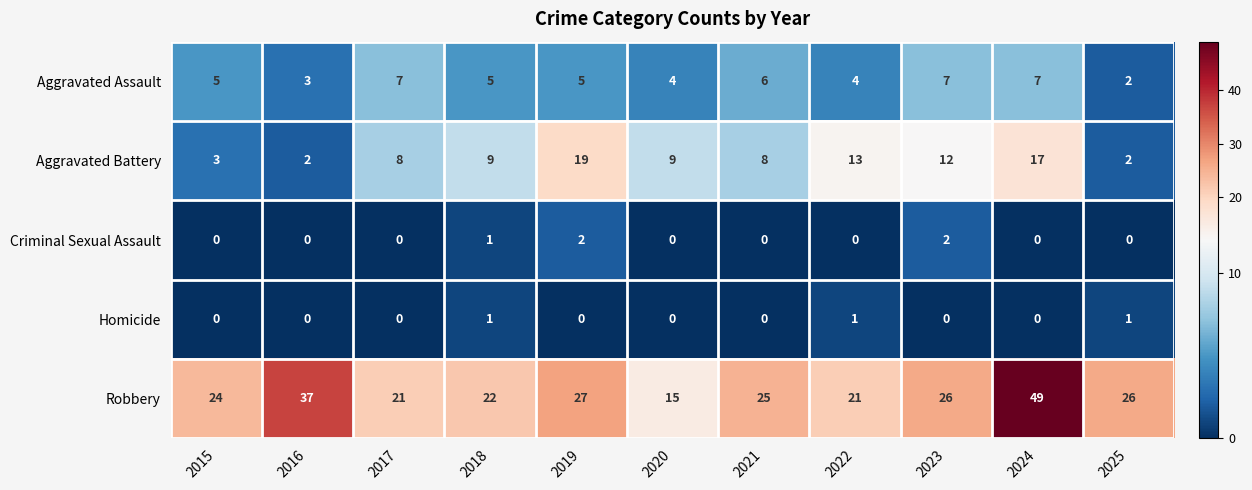

Which series has the largest range (max minus min)?

Robbery